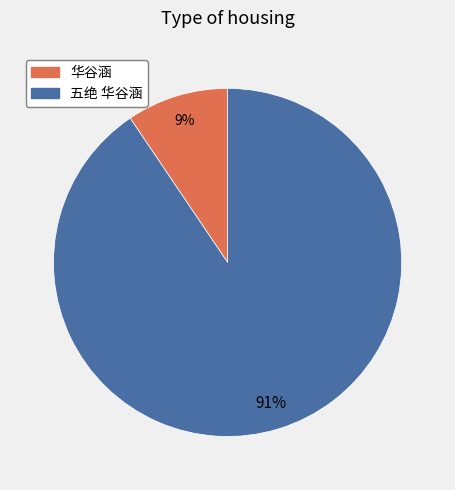

To the nearest percent, what is the combined percentage of 华谷涵 and 五绝 华谷涵?

100%